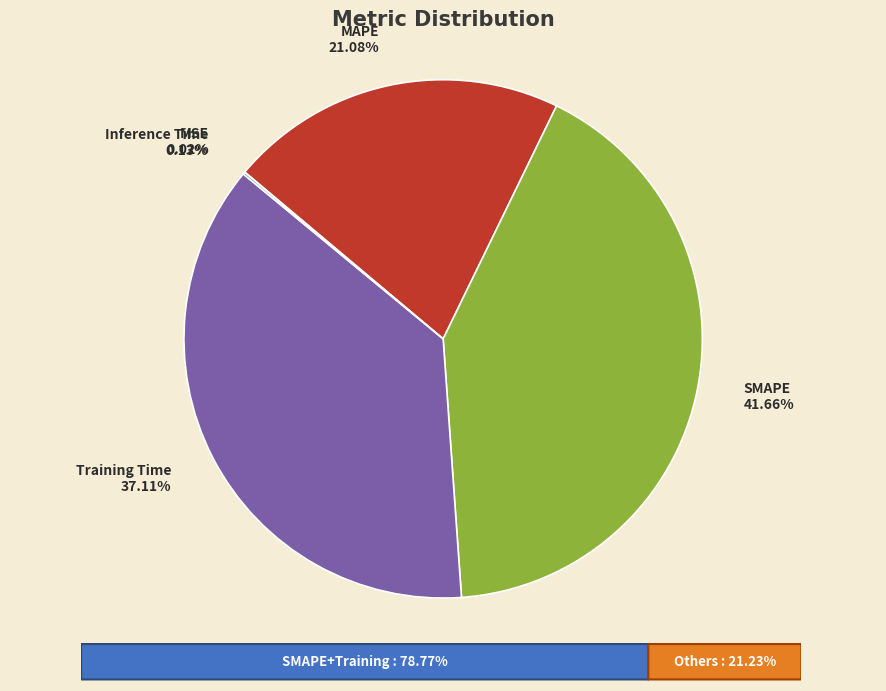

Which category has the biggest portion of the pie?

SMAPE